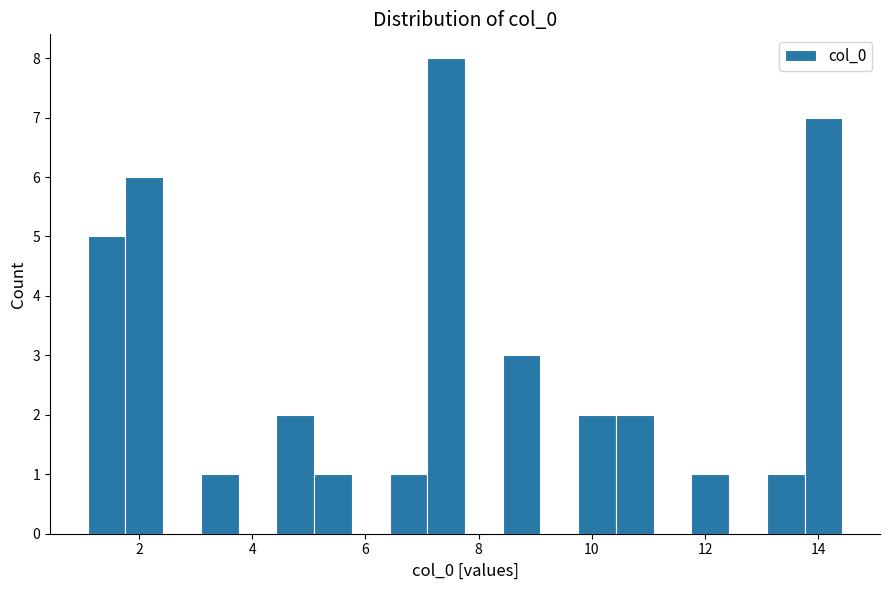

Read against the x-axis, roughly where is the centre of the tallest bar?

7.4